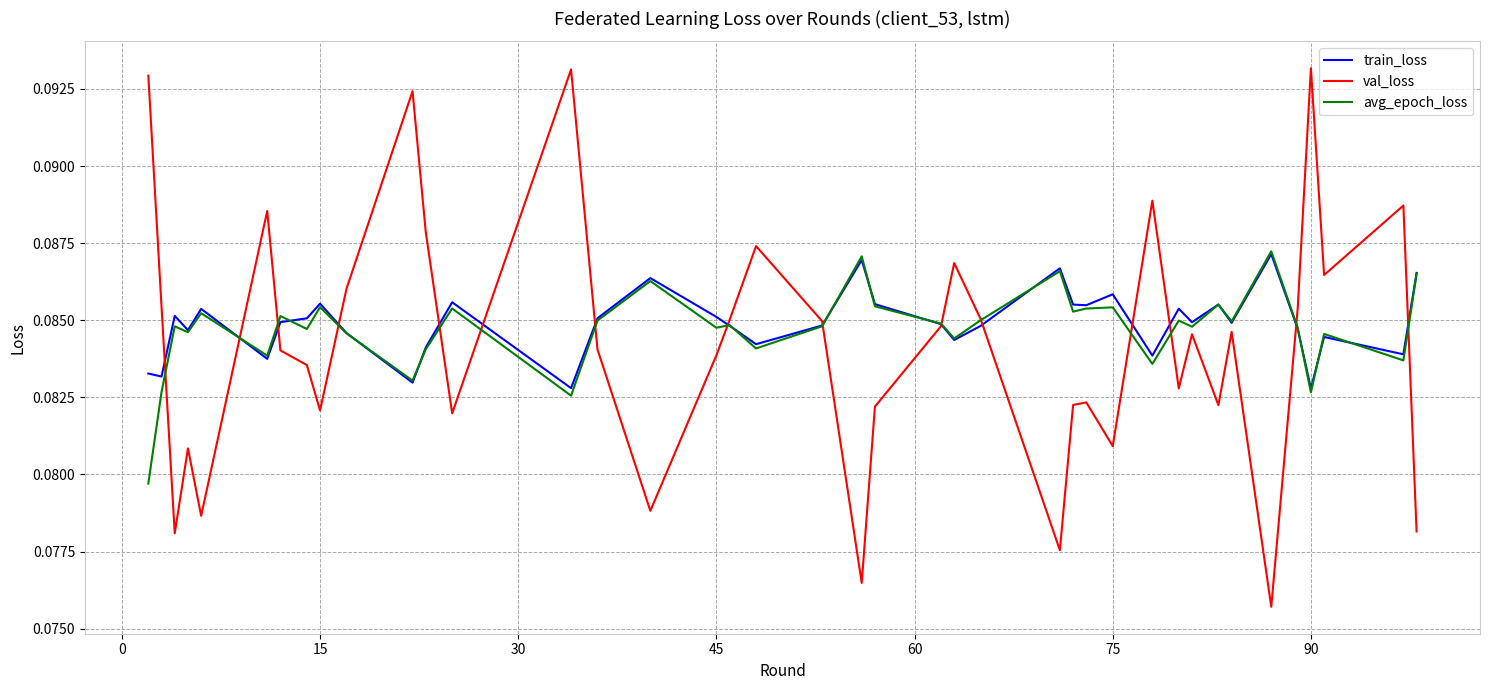

In val_loss, how many points are lower than both neighbors (excluding endpoints)?

12